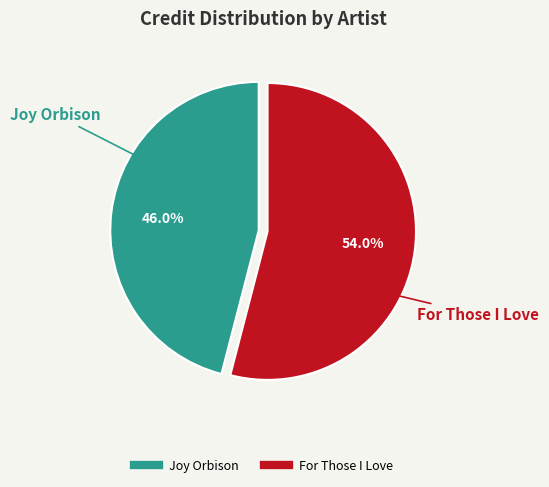

What is the total percentage of For Those I Love and Joy Orbison?

100.0%